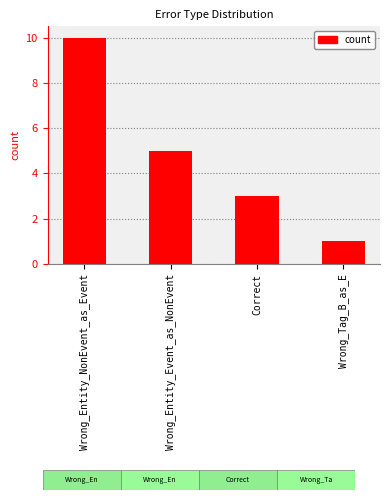

Reading left to right, transcribe all the data shown in this chart.

10	5	3	1